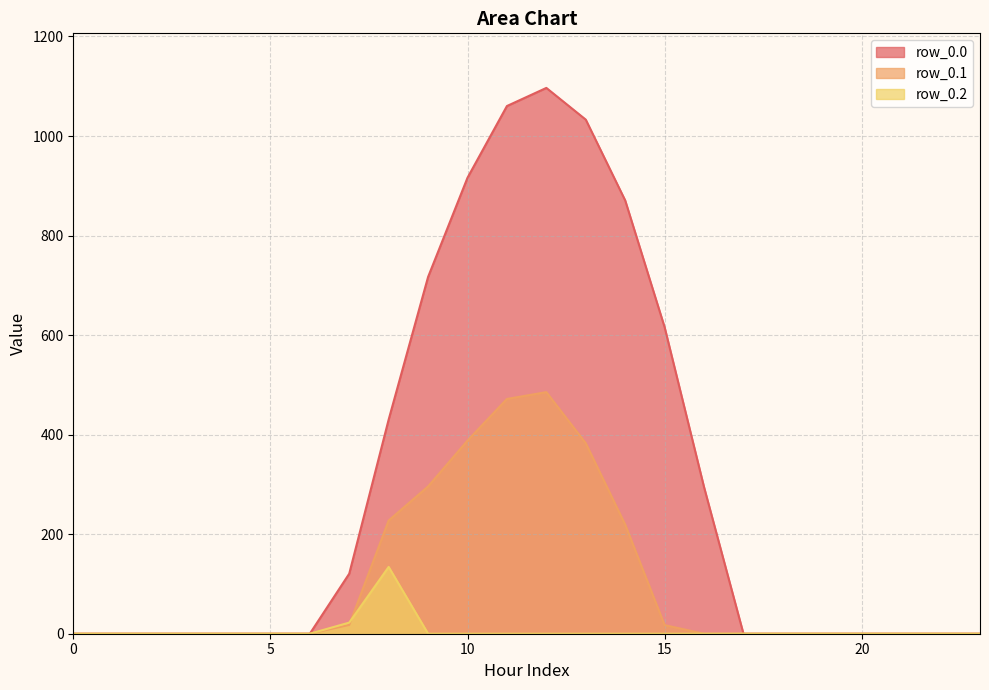

Rank the series at 3 from highest to lowest value.

row_0.0, row_0.1, row_0.2